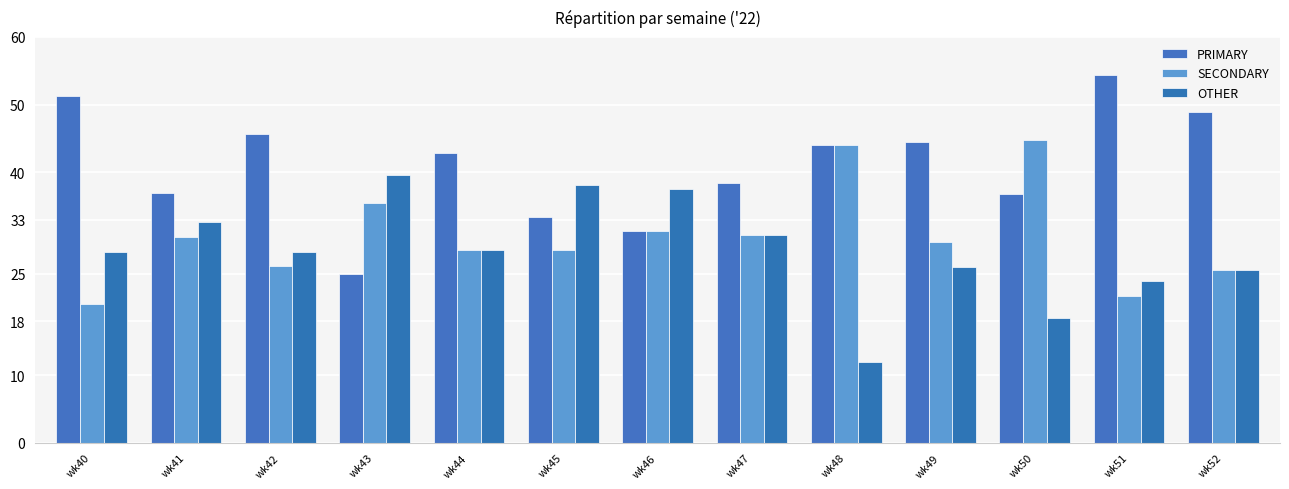

List the series in order of their overall mean, highest first.

PRIMARY, SECONDARY, OTHER